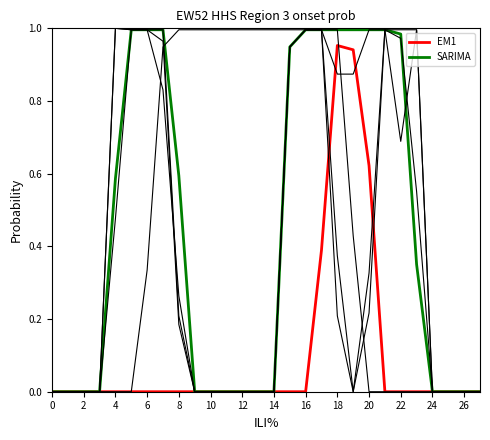

True or false: SARIMA and EM1 intersect in this chart.

False